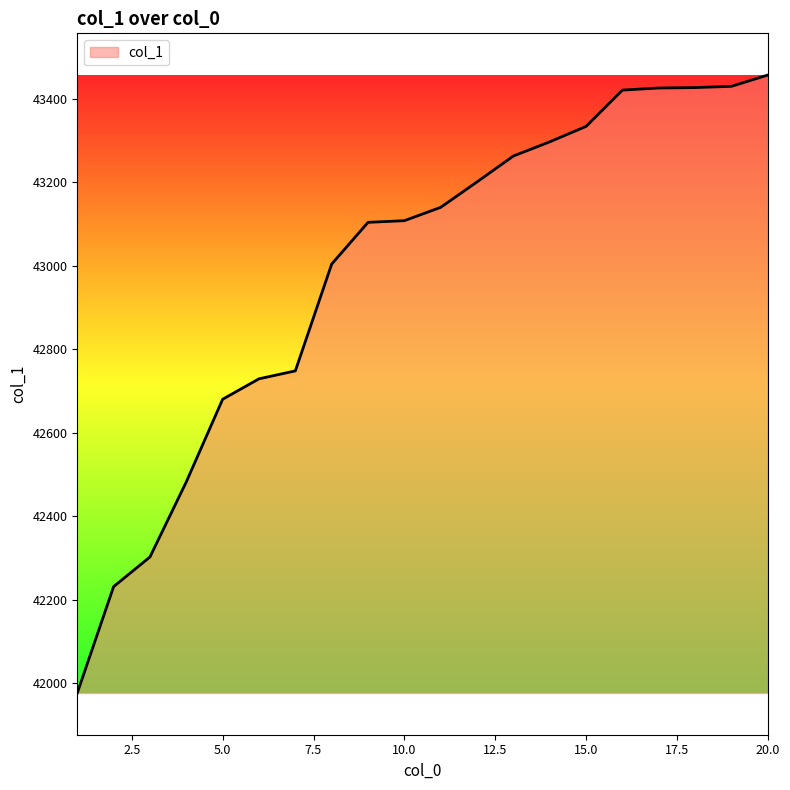

What is the difference between the maximum and minimum values?

1481